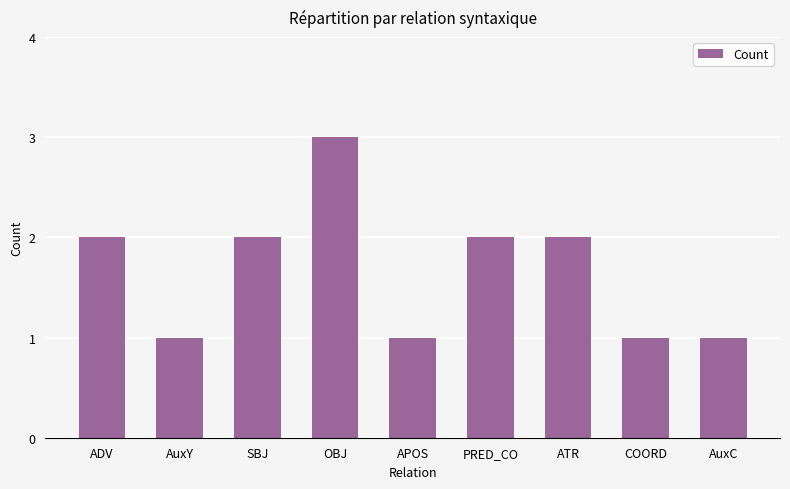

The value at SBJ is 3. True or false?

False